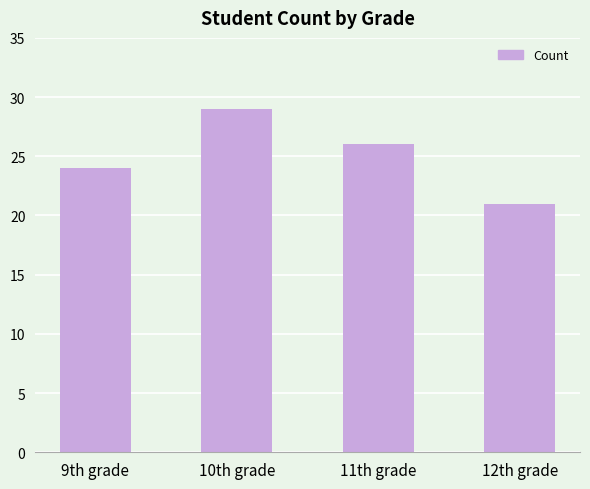

Is it true that the value at 11th grade is 40?

False